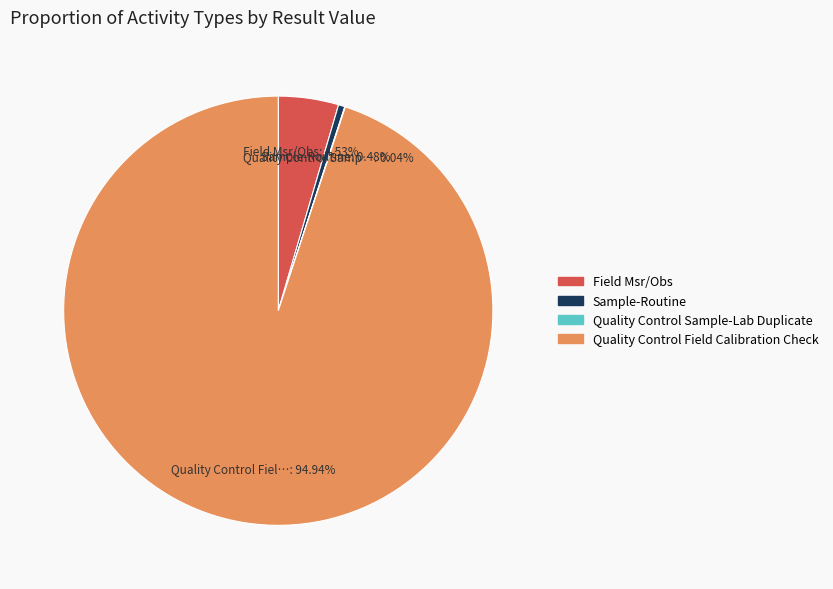

Is the sum of Quality Control Field Calibration Check and Field Msr/Obs greater than half?

Yes